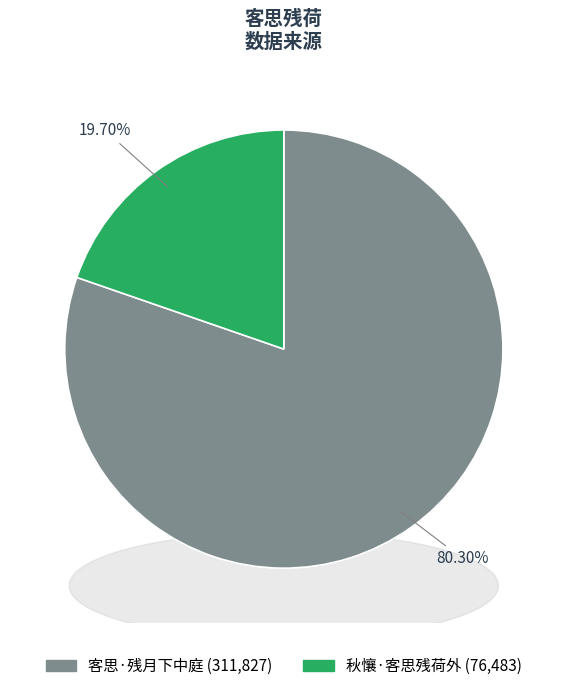

What is the change in value from 客思·残月下中庭 to 秋懹·客思残荷外?

-235344